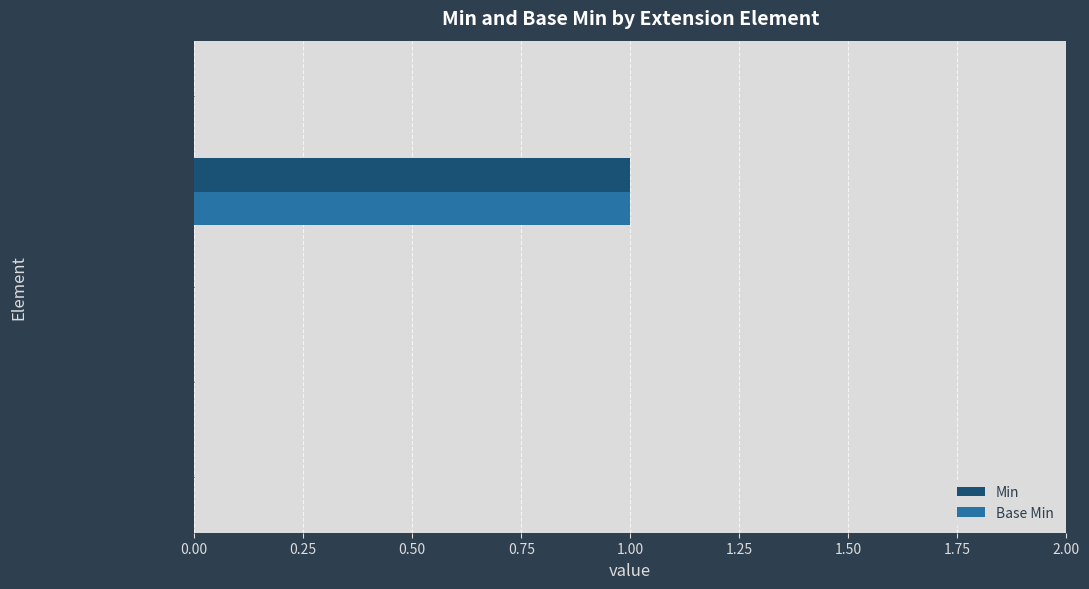

True or false: Base Min has a value of 1 at Extension.extension.

False